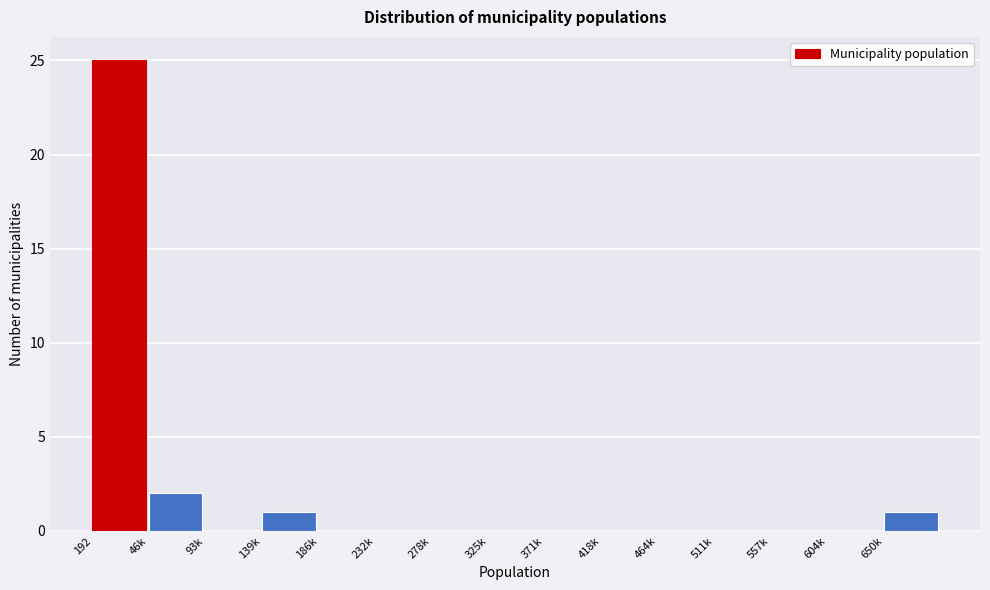

Reading left to right, extract all data points from this chart.

192=25	46k=2	93k=0	139k=1	186k=0	232k=0	278k=0	325k=0	371k=0	418k=0	464k=0	511k=0	557k=0	604k=0	650k=1